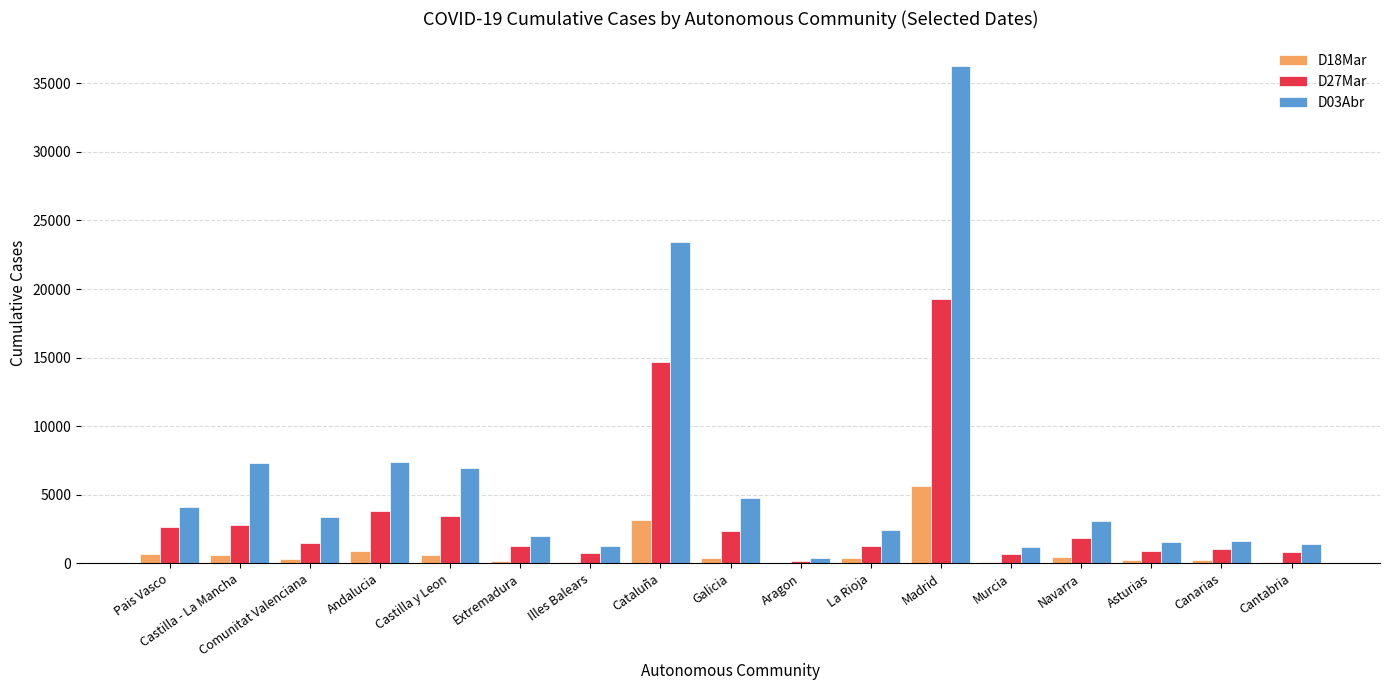

How many categories are shown in the chart?

17